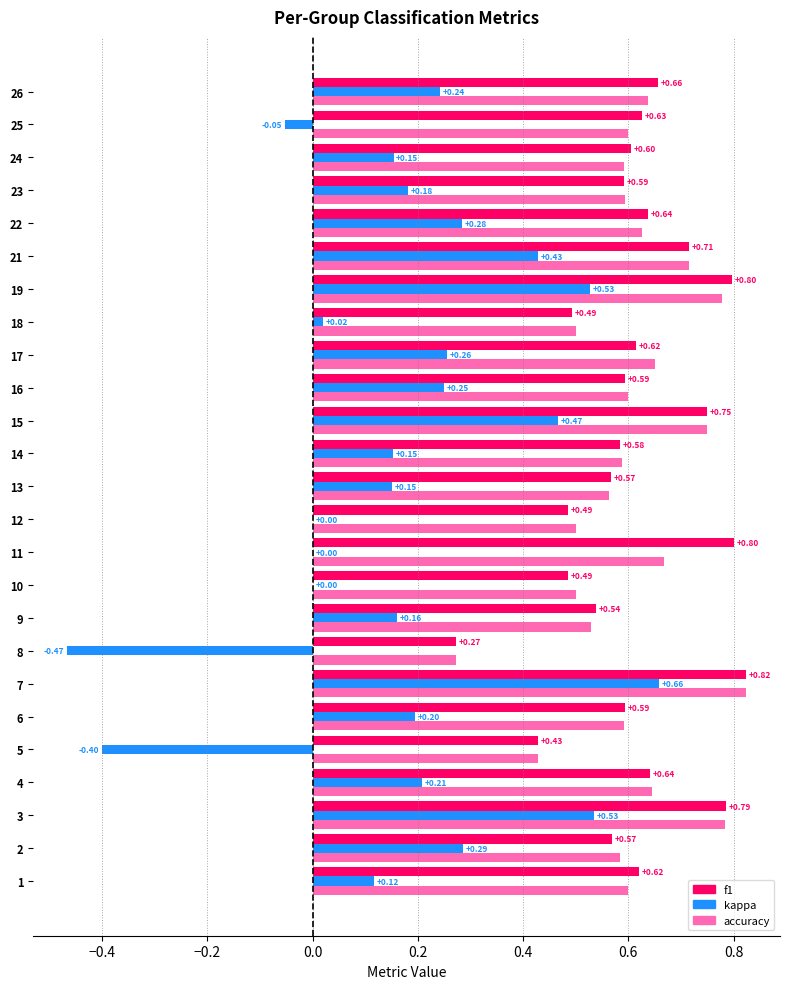

The value of f1 at 15 is 1.0. True or false?

False